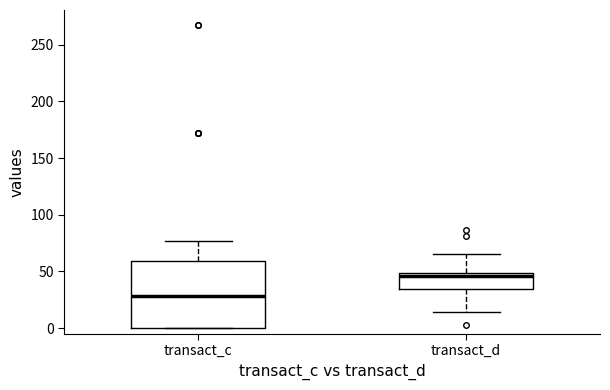

Comparing the boxes themselves (not the whiskers), which one is the tallest?

transact_c